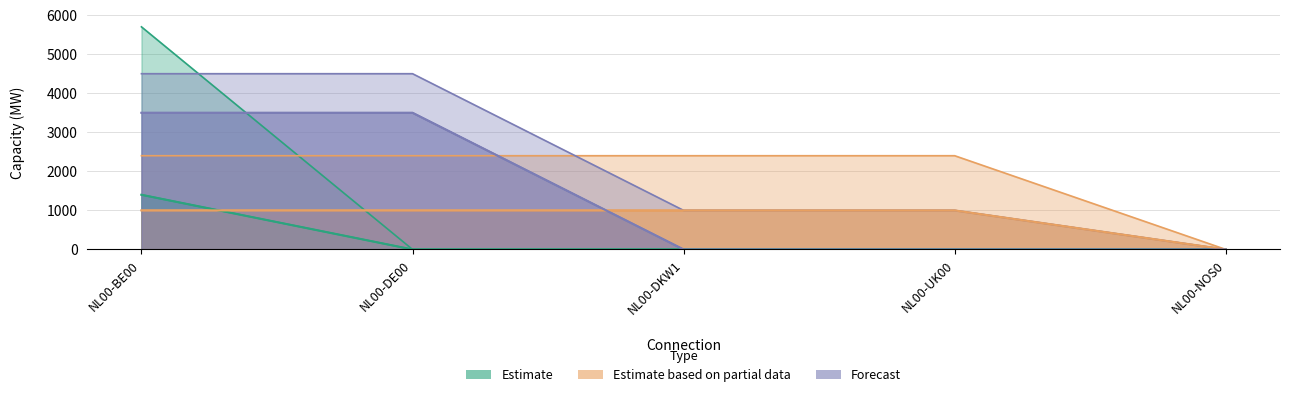

The value of DKW1-DE00 at NL00-DE00 is 720. True or false?

False